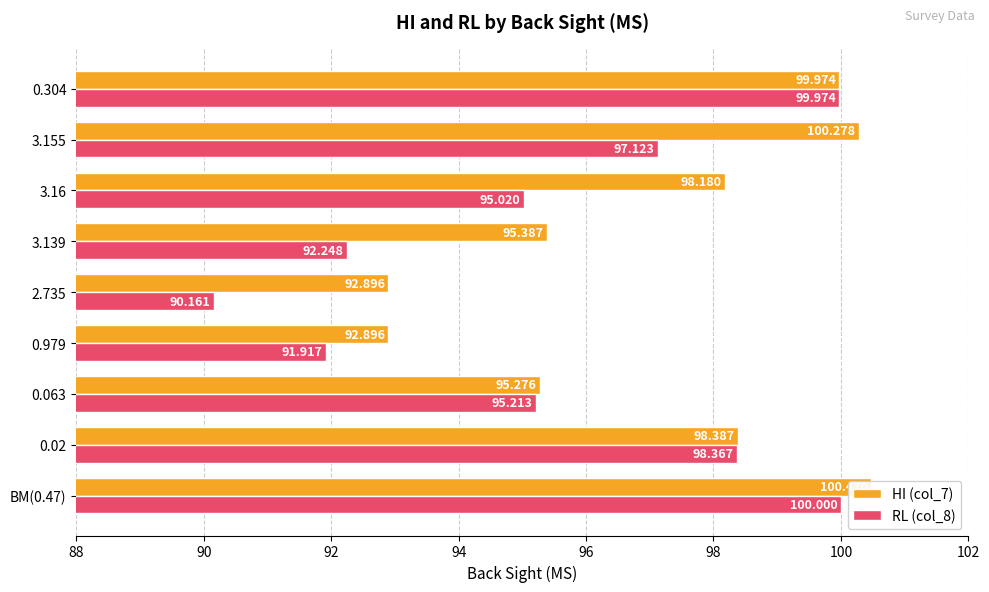

How many bars are there in each group?

2